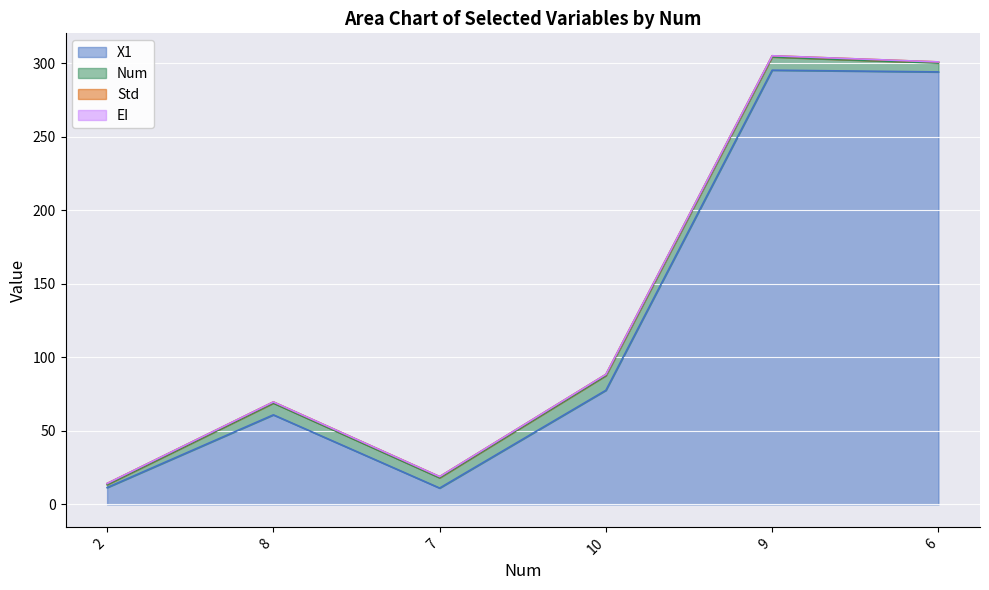

What value does the X1 series have at 10?

77.6